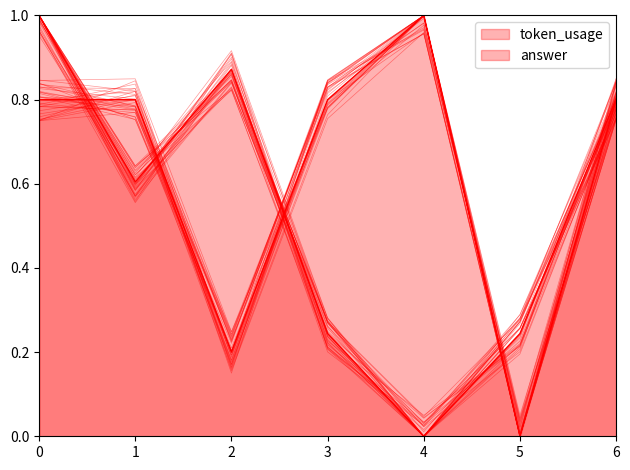

What are all the series names shown in the legend?

token_usage, answer